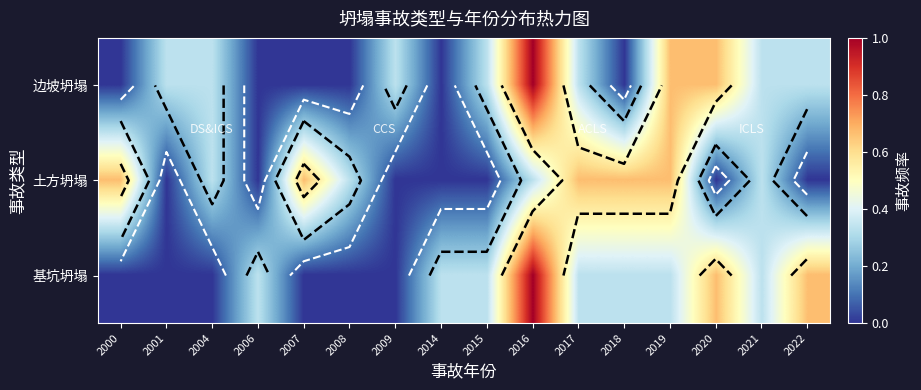

How many series are shown in this chart?

3